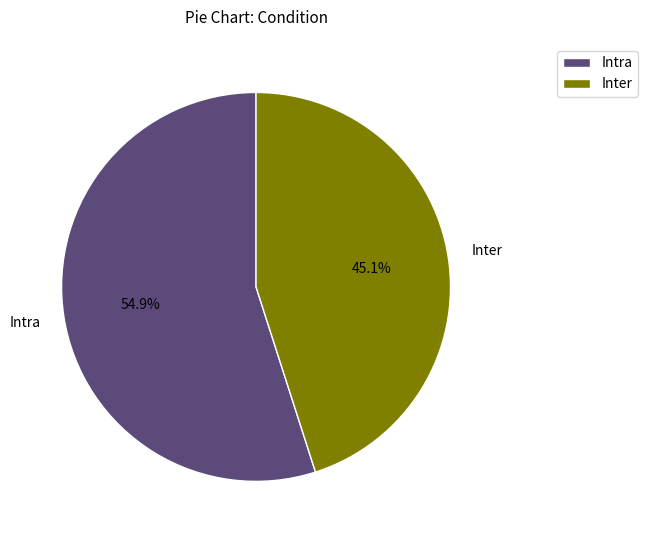

Is it true that Intra is 66% of the pie?

False